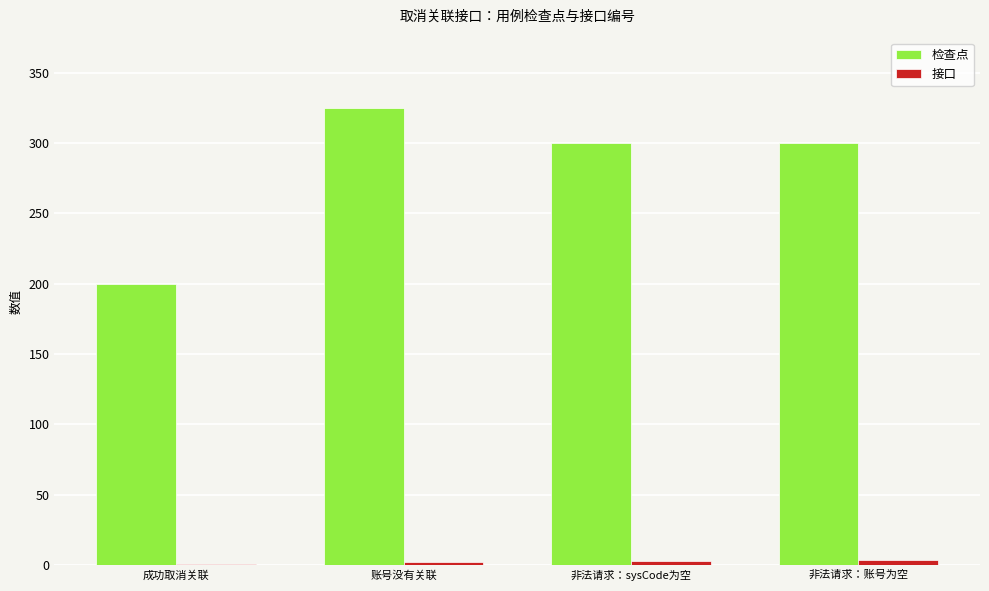

Which label corresponds to the largest value in the chart?

账号没有关联